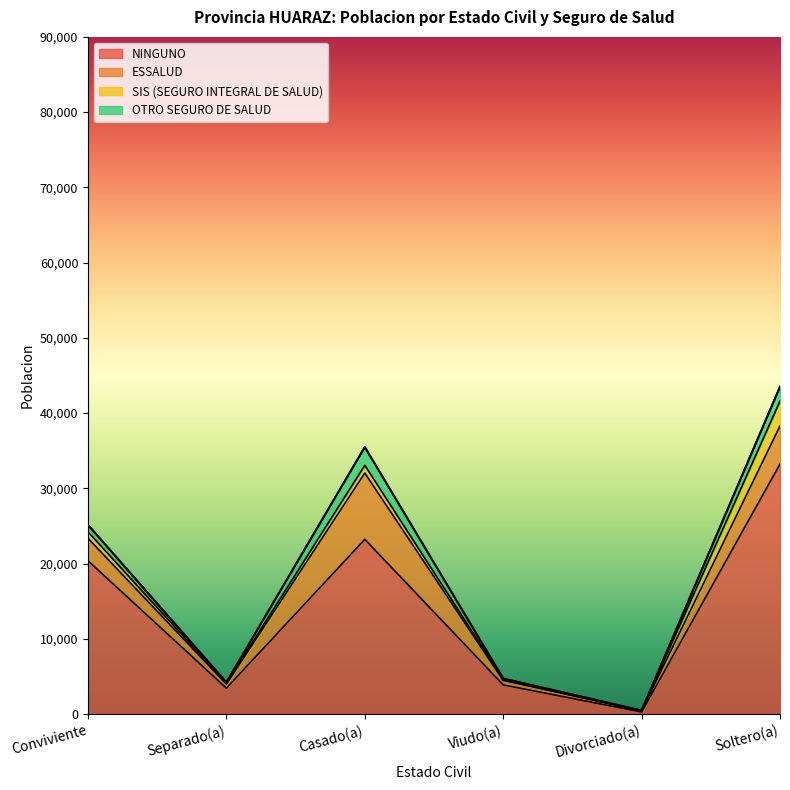

List the series in order of their peak value, highest first.

NINGUNO, ESSALUD, SIS (SEGURO INTEGRAL DE SALUD), OTRO SEGURO DE SALUD